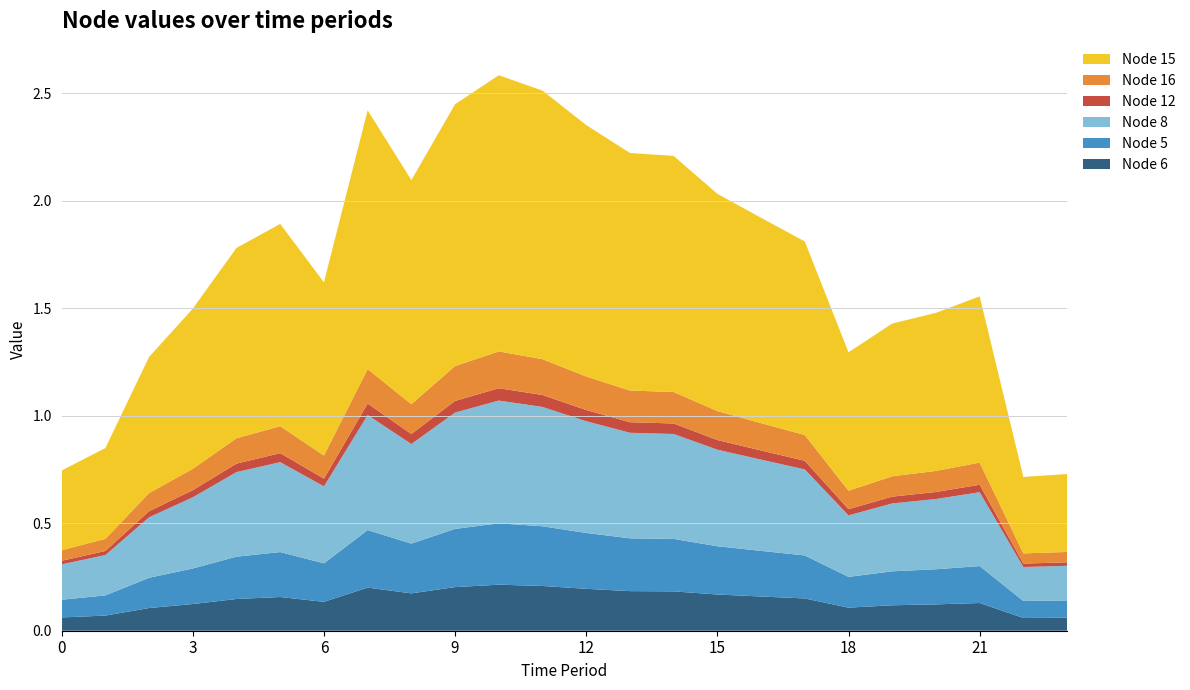

Reading left to right, what are all the values shown in this chart?

Node 6: 0.1	0.1	0.1	0.1	0.1	0.2	0.1	0.2	0.2	0.2	0.2	0.2	0.2	0.2	0.2	0.2	0.2	0.2	0.1	0.1	0.1	0.1	0.1	0.1
Node 5: 0.1	0.1	0.1	0.2	0.2	0.2	0.2	0.3	0.2	0.3	0.3	0.3	0.3	0.2	0.2	0.2	0.2	0.2	0.1	0.2	0.2	0.2	0.1	0.1
Node 8: 0.2	0.2	0.3	0.3	0.4	0.4	0.4	0.5	0.5	0.5	0.6	0.6	0.5	0.5	0.5	0.4	0.4	0.4	0.3	0.3	0.3	0.3	0.2	0.2
Node 12: 0.0	0.0	0.0	0.0	0.0	0.0	0.0	0.1	0.0	0.1	0.1	0.1	0.1	0.0	0.0	0.0	0.0	0.0	0.0	0.0	0.0	0.0	0.0	0.0
Node 16: 0.0	0.1	0.1	0.1	0.1	0.1	0.1	0.2	0.1	0.2	0.2	0.2	0.2	0.1	0.1	0.1	0.1	0.1	0.1	0.1	0.1	0.1	0.0	0.0
Node 15: 0.4	0.4	0.6	0.7	0.9	0.9	0.8	1.2	1.0	1.2	1.3	1.2	1.2	1.1	1.1	1.0	1.0	0.9	0.6	0.7	0.7	0.8	0.4	0.4